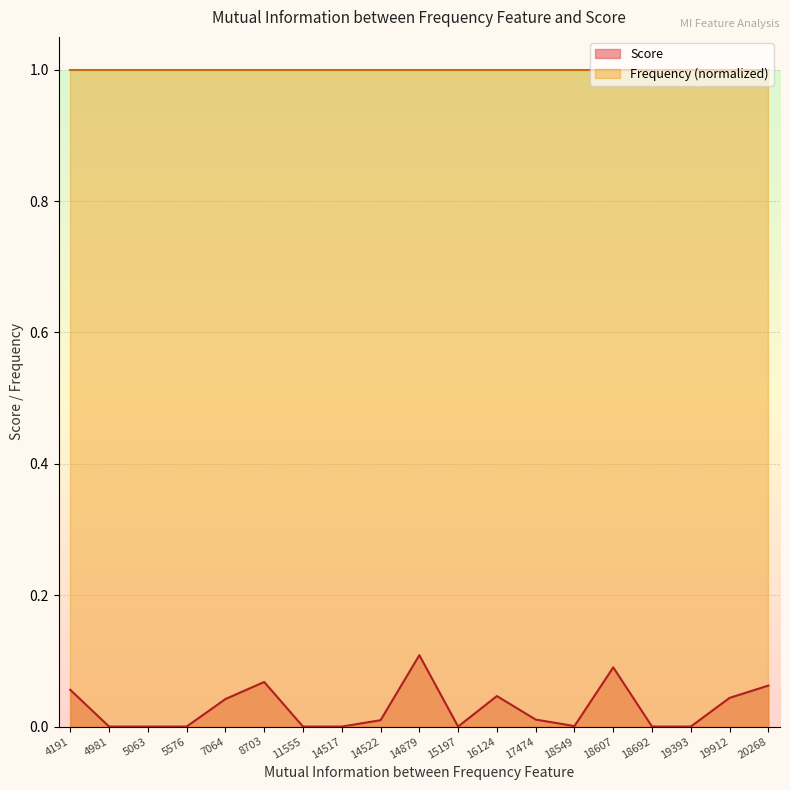

Is it true that the value at 18607 is 0.1?

False